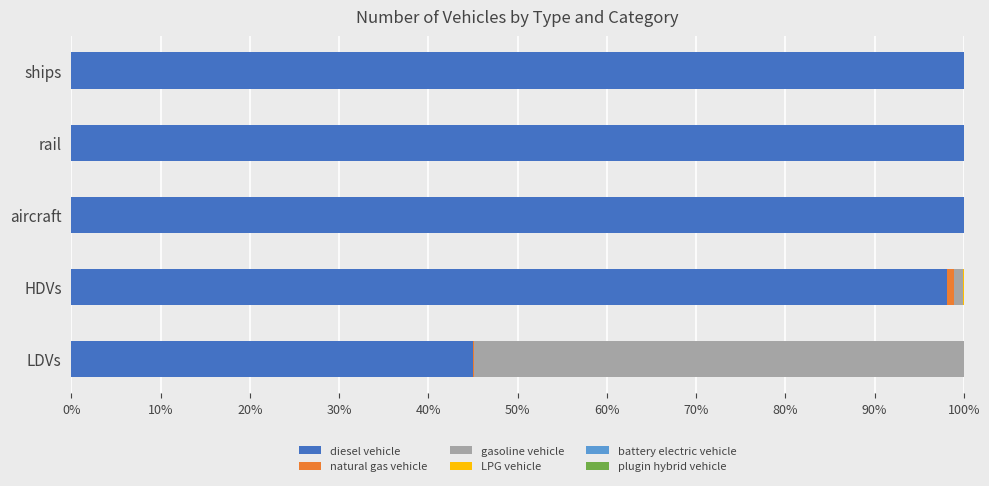

The diesel vehicle series shows 100.0 at rail. True or false?

True